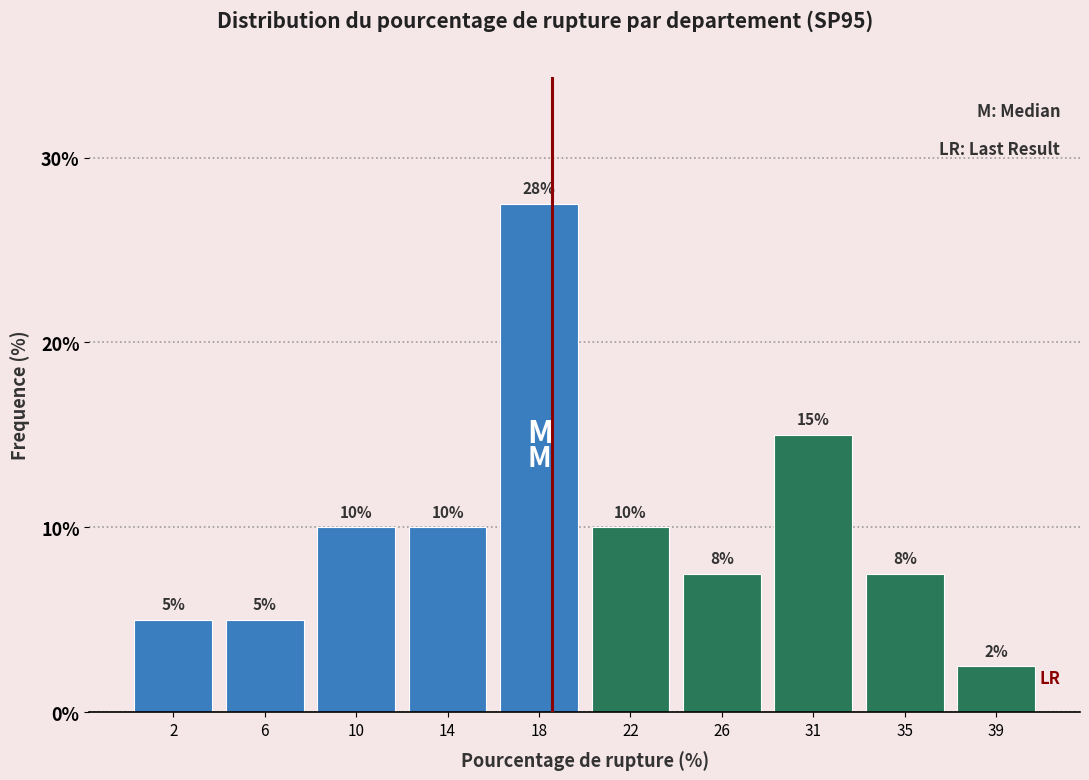

The chart shows a value of 5.0 at 2. True or false?

True